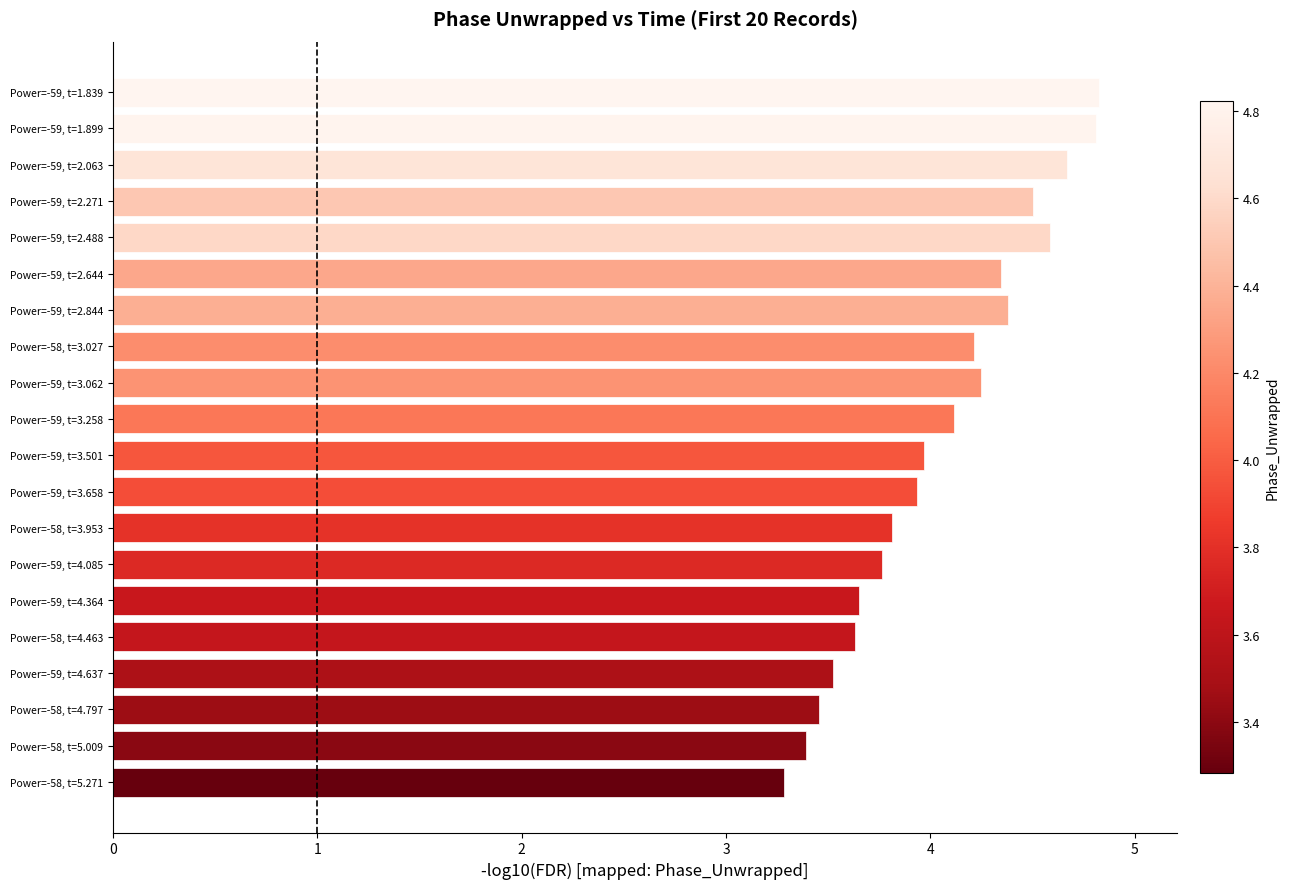

Which has a higher value, Power=-58, t=4.463 or Power=-59, t=2.488?

Power=-59, t=2.488